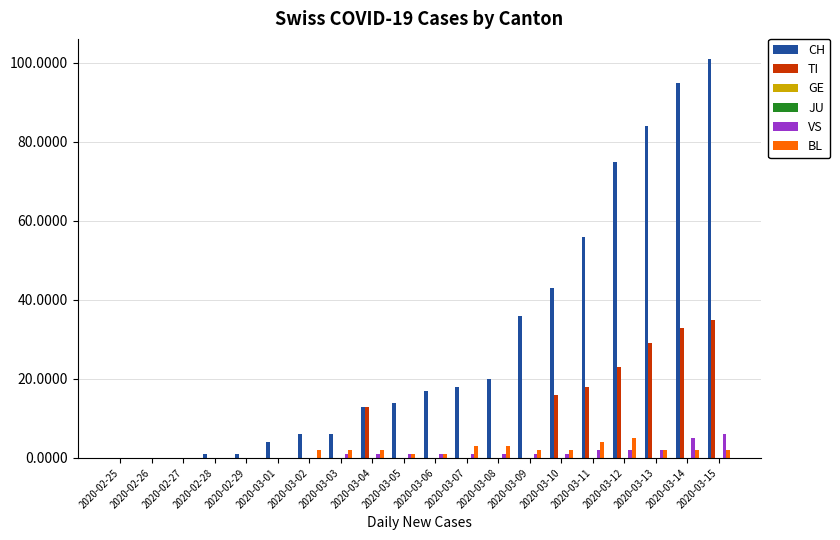

Rank the categories by JU value from lowest to highest.

2020-02-25, 2020-02-26, 2020-02-27, 2020-02-28, 2020-02-29, 2020-03-01, 2020-03-02, 2020-03-03, 2020-03-04, 2020-03-05, 2020-03-06, 2020-03-07, 2020-03-08, 2020-03-09, 2020-03-10, 2020-03-11, 2020-03-12, 2020-03-13, 2020-03-14, 2020-03-15